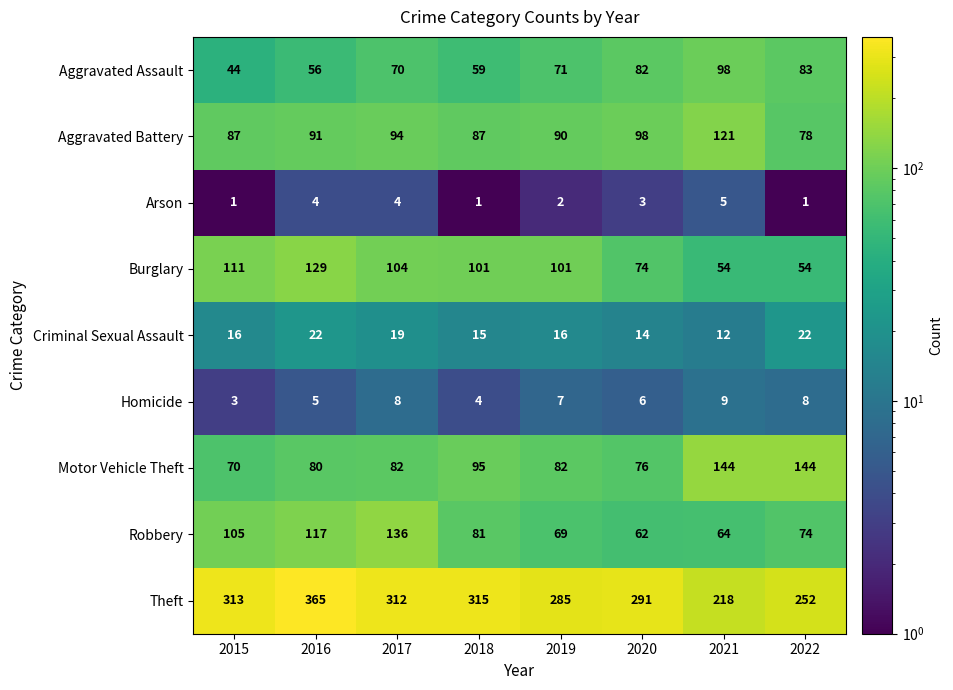

What is the difference between the Aggravated Battery values at 2015 and 2016?

4